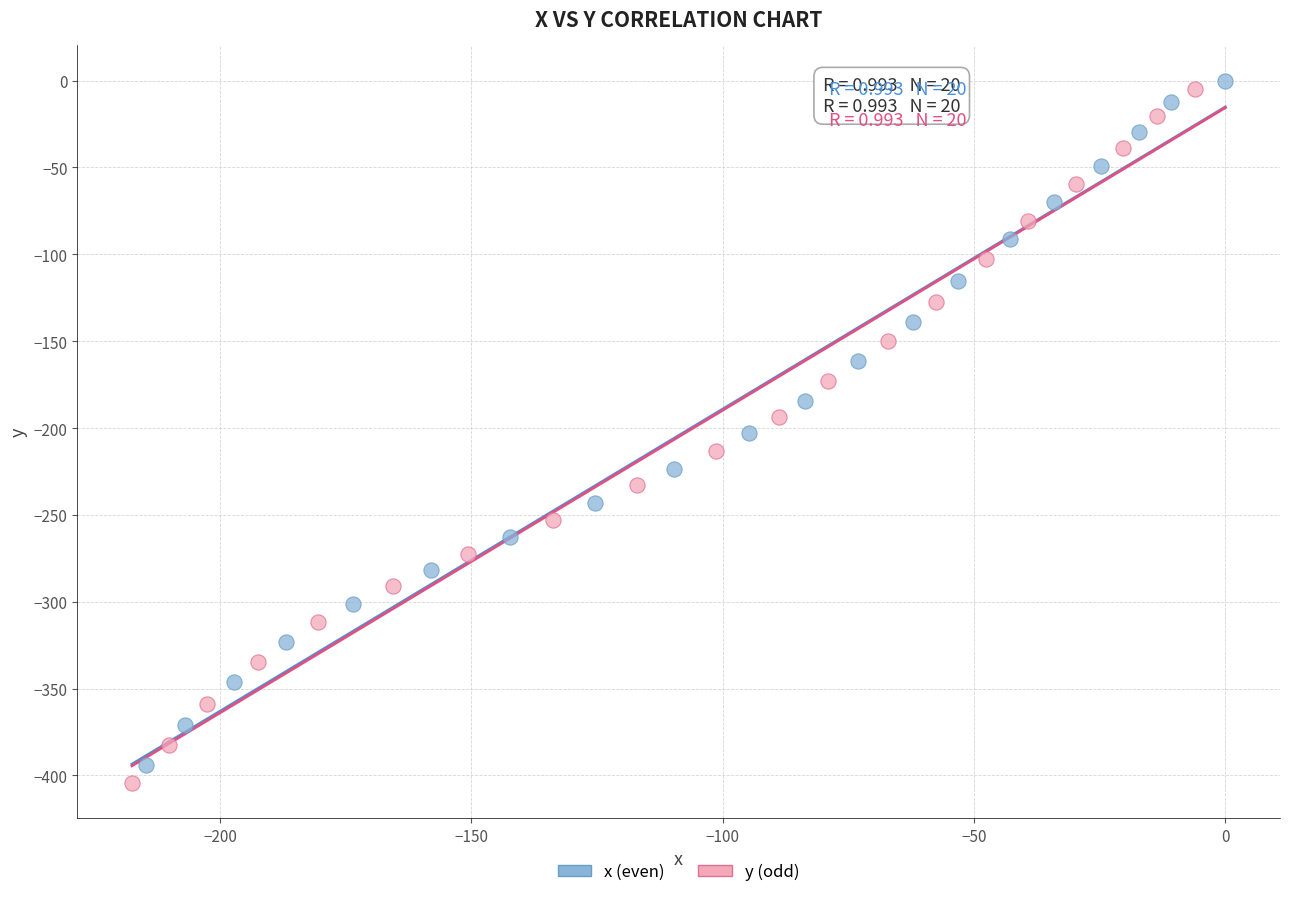

What are all the series names shown in the legend?

x (even), y (odd)